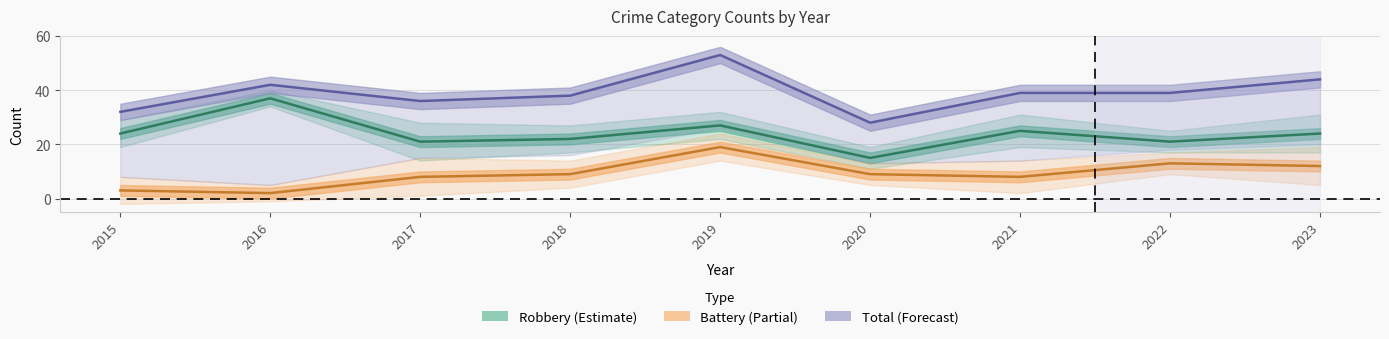

What value does the Total series have at 2018, to the nearest 10?

40